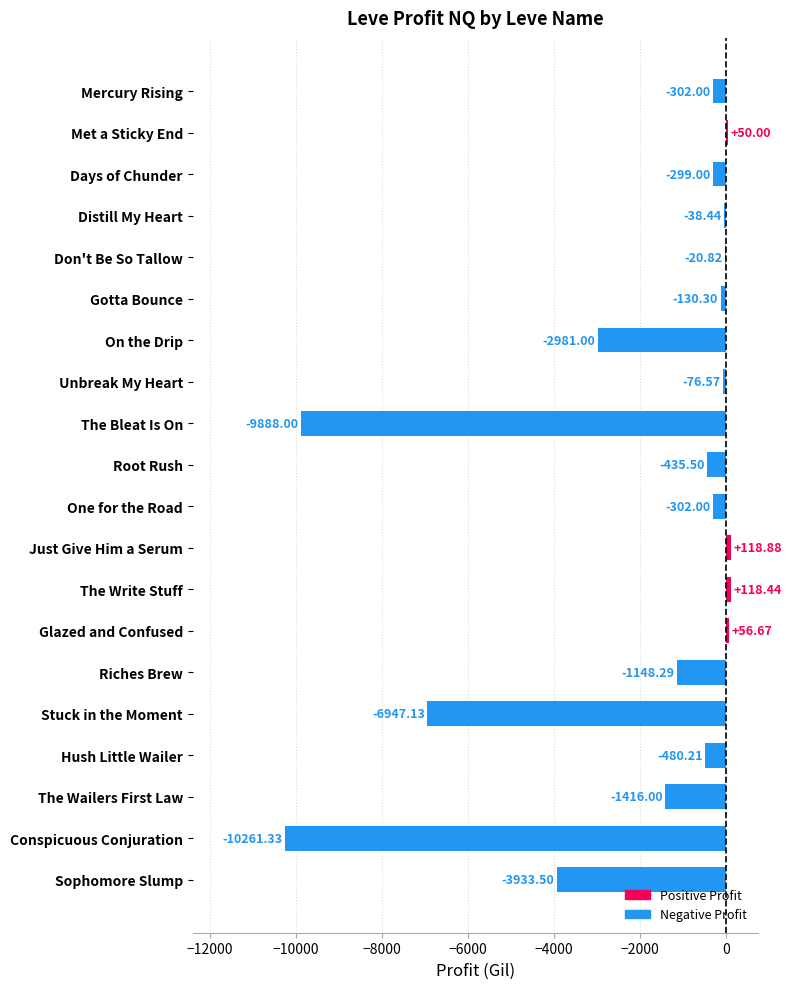

Which label corresponds to the largest value in the chart?

Just Give Him a Serum